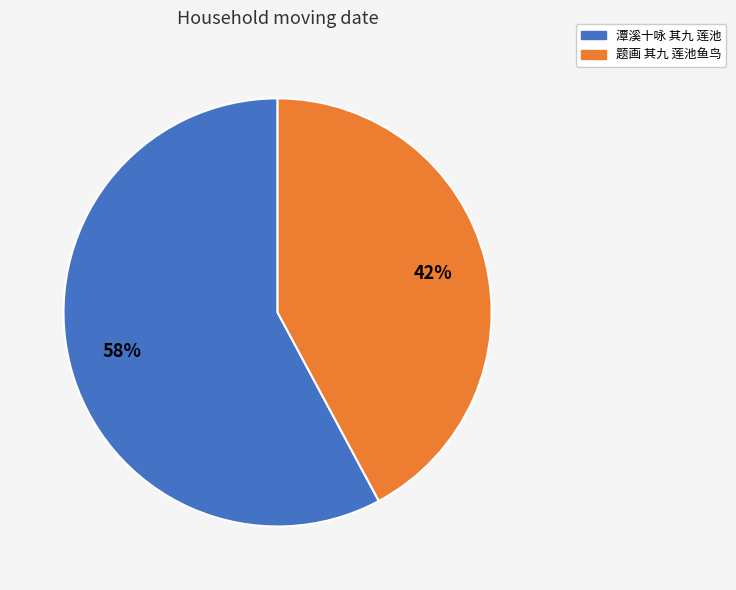

The 题画 其九 莲池鱼鸟 slice represents 42% of the pie. True or false?

True